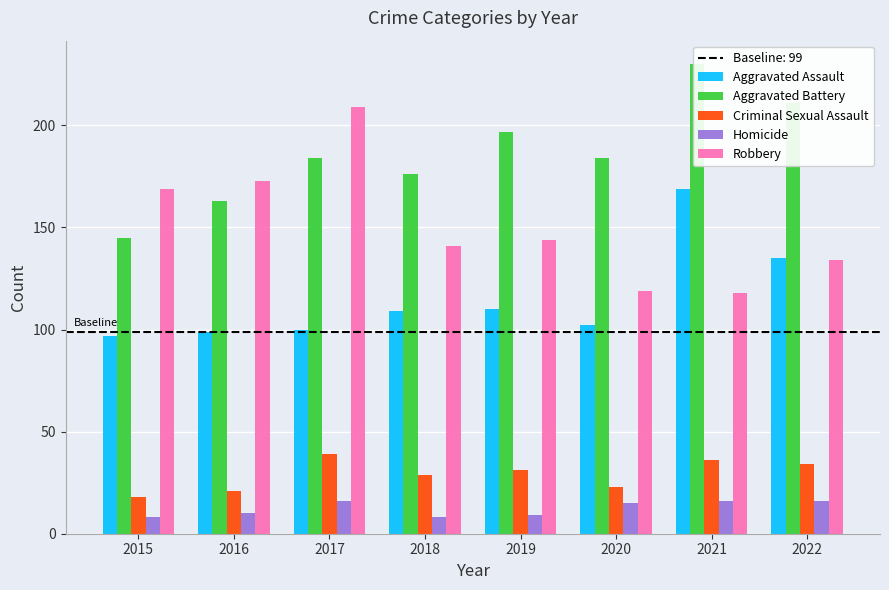

Rank the series by their maximum value, from lowest to highest.

Homicide, Criminal Sexual Assault, Aggravated Assault, Robbery, Aggravated Battery